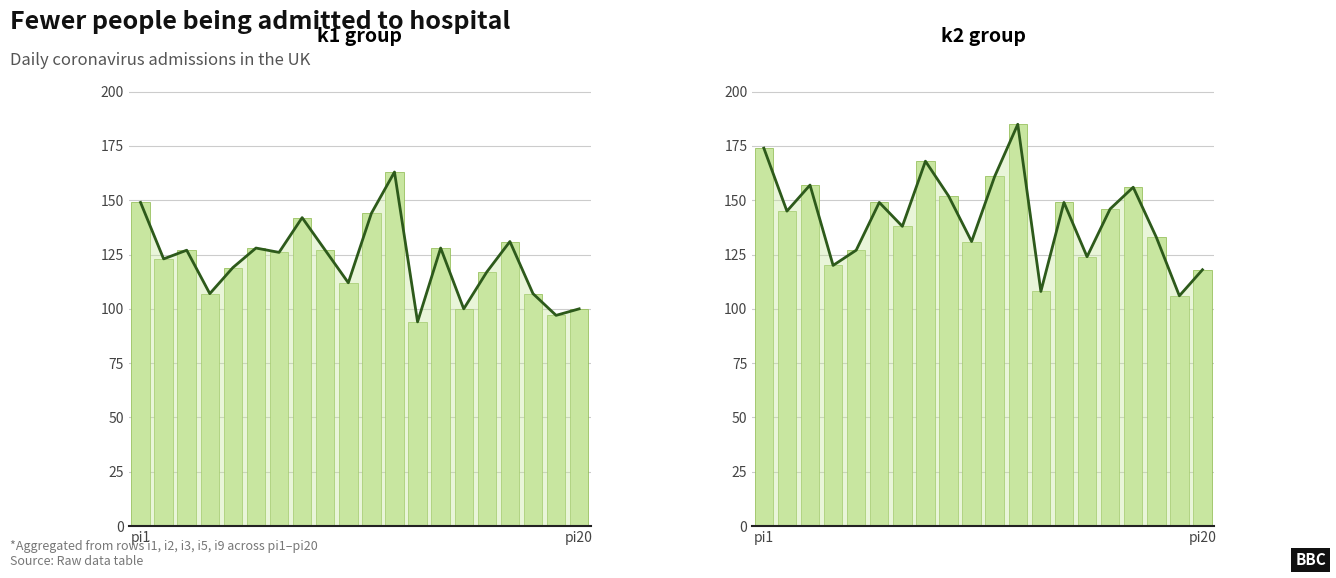

What is the difference between the maximum and second lowest values in the Trend (k1) series?

66